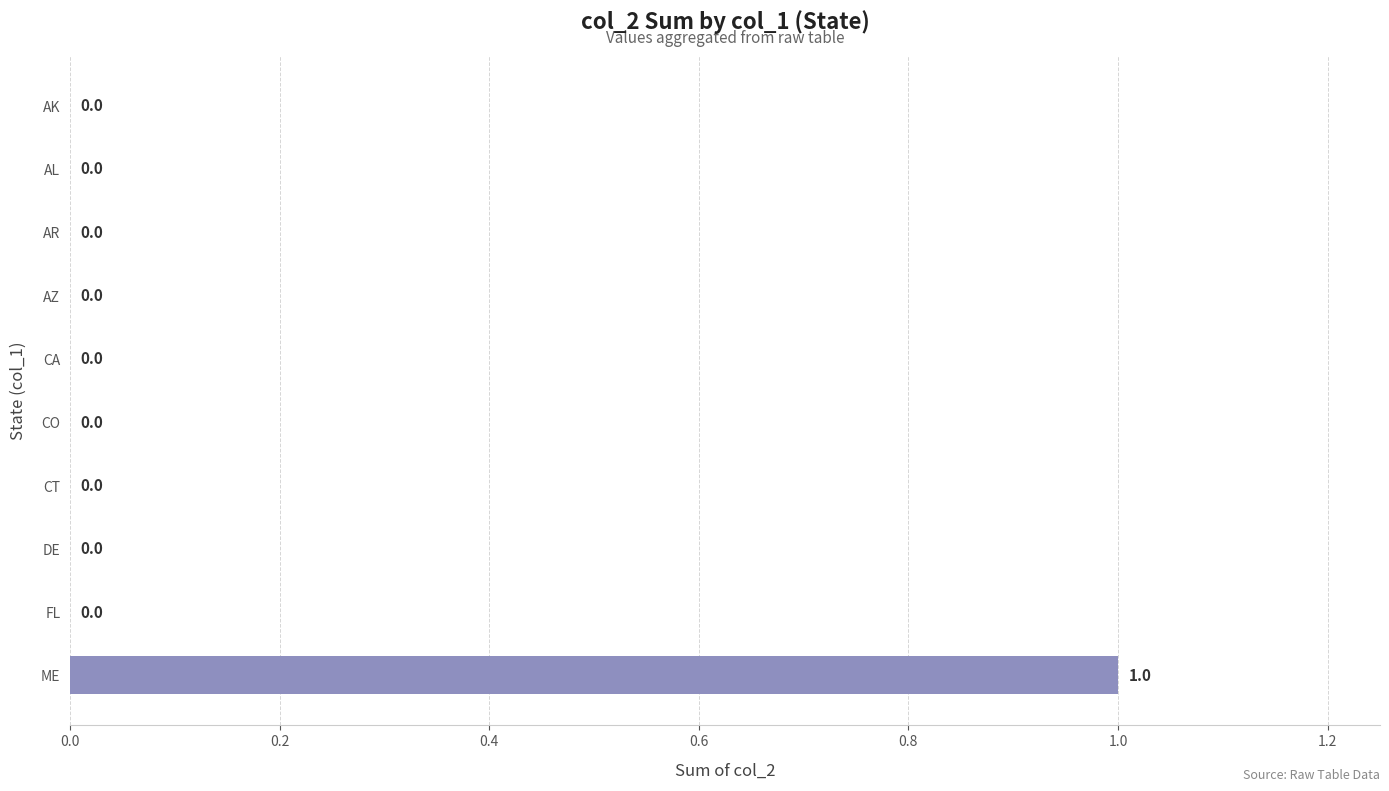

Reading bottom to top, transcribe all the data shown in this chart.

ME=1	FL=0	DE=0	CT=0	CO=0	CA=0	AZ=0	AR=0	AL=0	AK=0